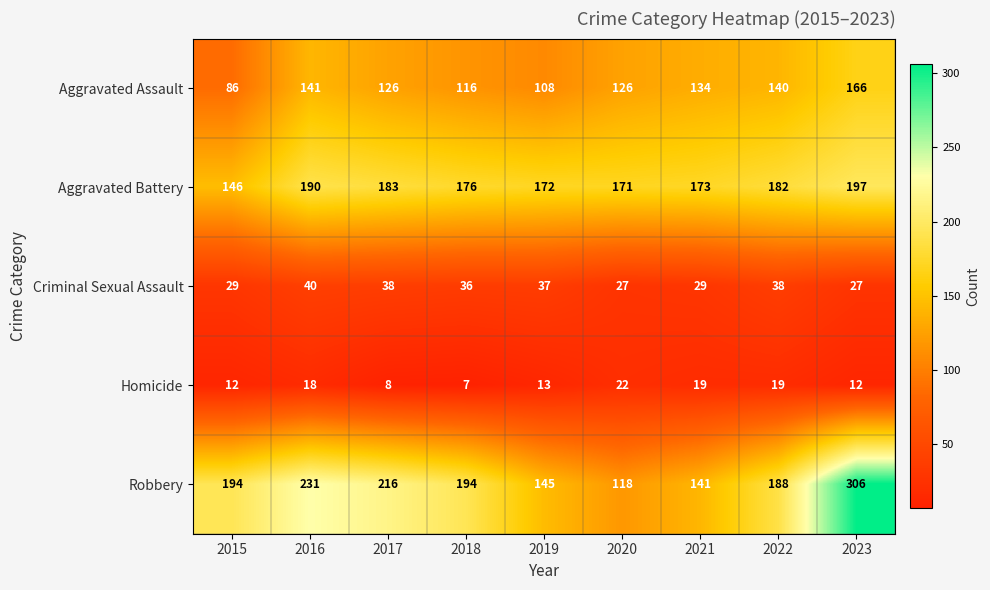

What is the sum of the Robbery values at 2023 and 2020?

424